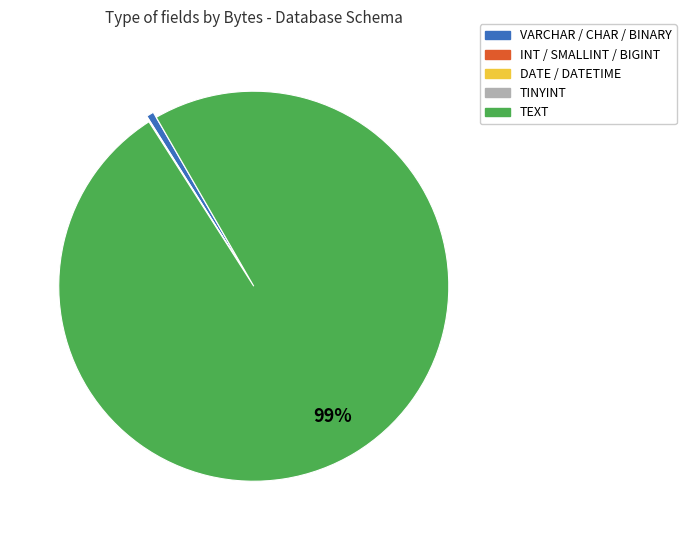

To the nearest percent, what is the difference between the largest and smallest slice percentages?

99%